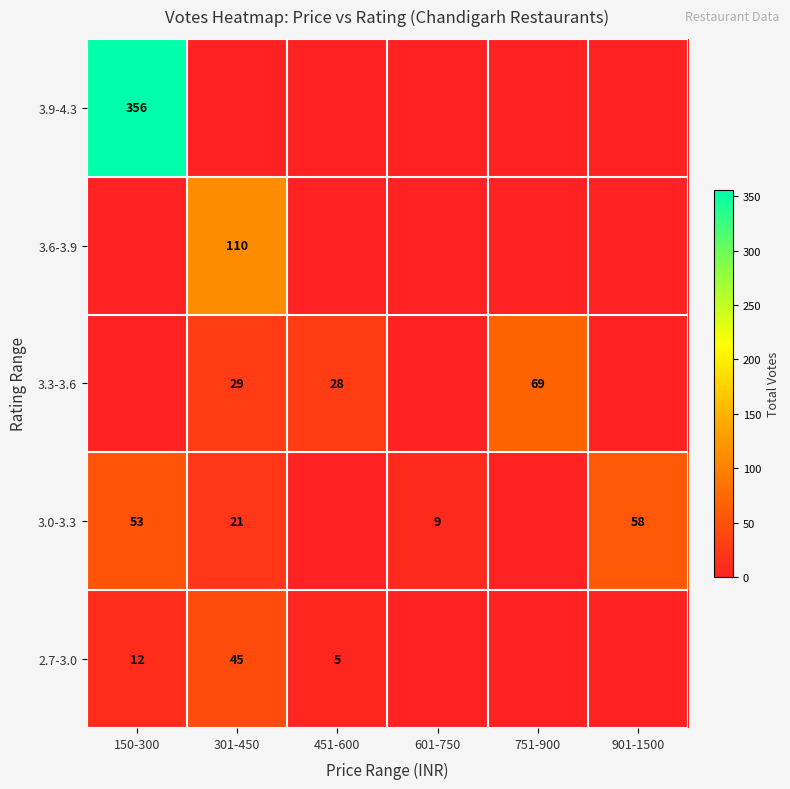

What is the difference between the 3.0-3.3 values at 150-300 and 901-1500?

5